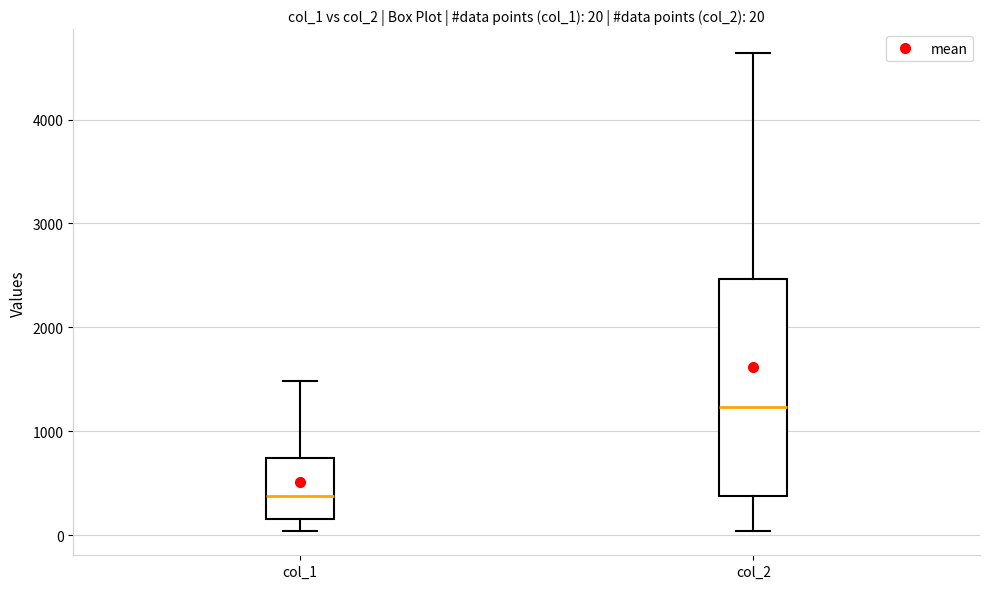

Which box has the lowest median line?

col_1